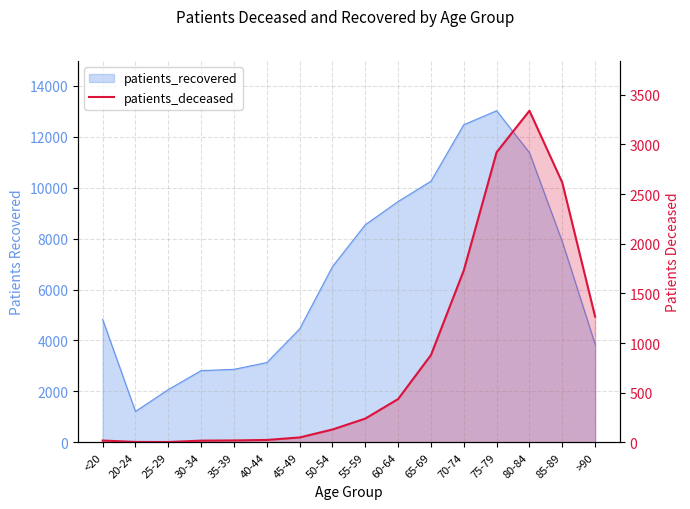

The value at 45-49 is 75. True or false?

False